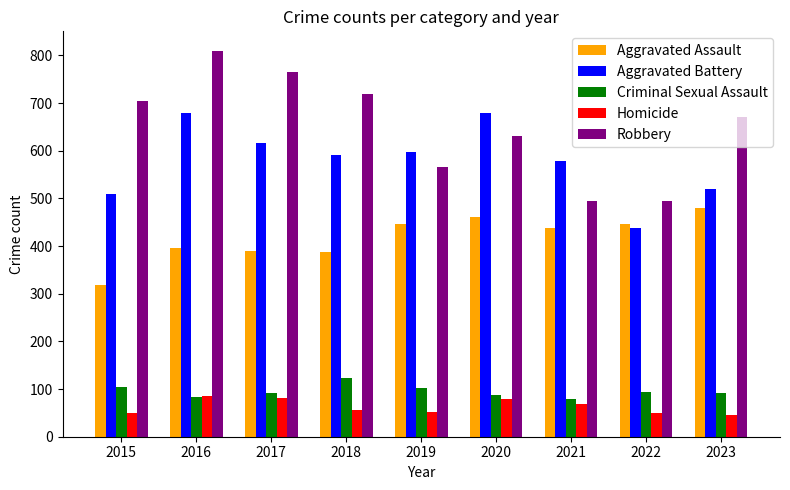

List the series in order of their peak value, highest first.

Robbery, Aggravated Battery, Aggravated Assault, Criminal Sexual Assault, Homicide